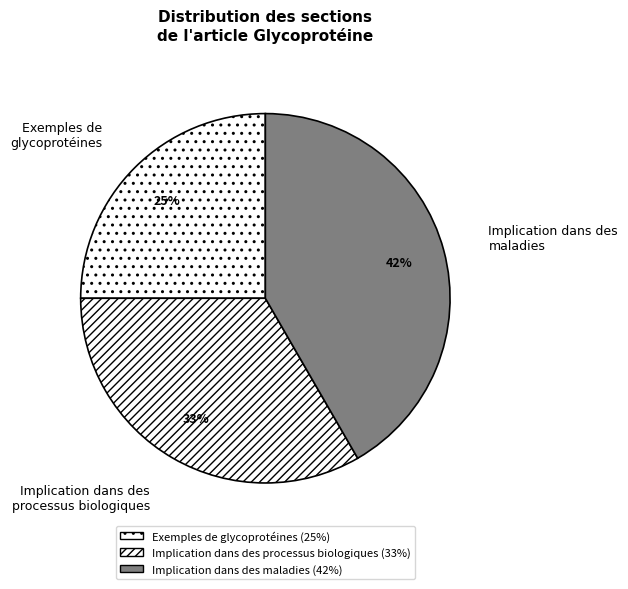

Which slice is the smallest?

Exemples de glycoprotéines